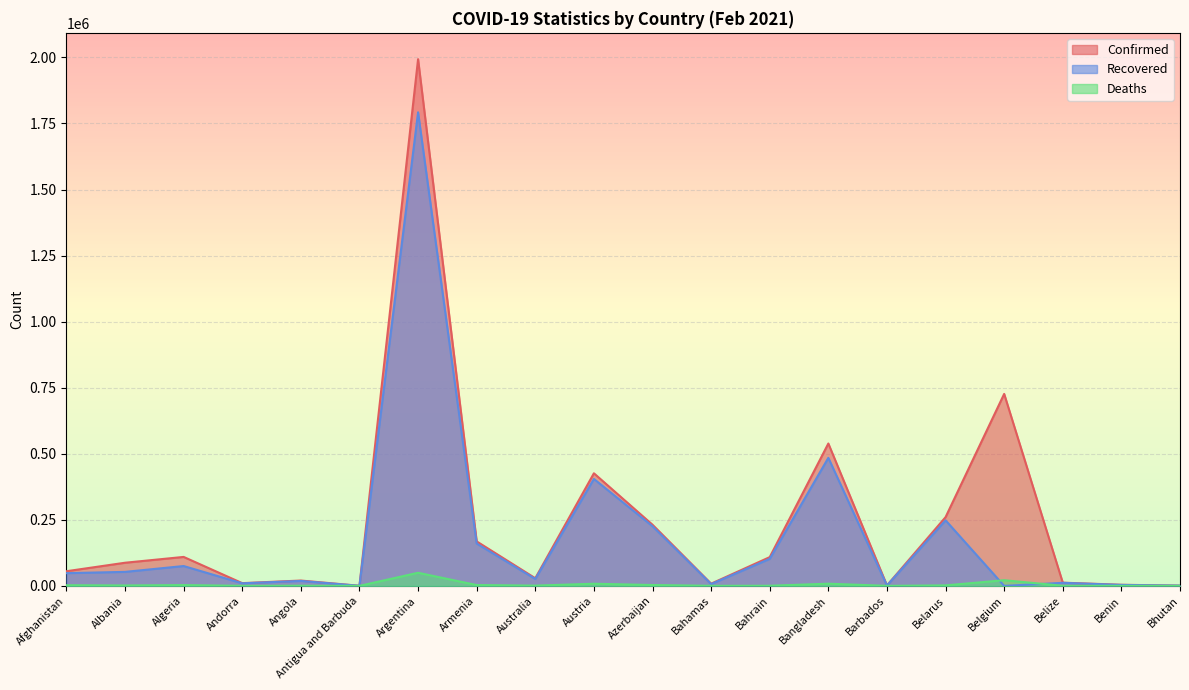

Reading right to left, what are all the values shown in this chart?

Confirmed: Bhutan=861	Benin=4193	Belize=12079	Belgium=726483	Belarus=260060	Barbados=1732	Bangladesh=538765	Bahrain=108807	Bahamas=8289	Azerbaijan=231362	Austria=426093	Australia=28871	Armenia=168300	Argentina=1993295	Antigua and Barbuda=316	Angola=20163	Andorra=10312	Algeria=109559	Albania=87528	Afghanistan=55384
Recovered: Bhutan=854	Benin=3563	Belize=11532	Belgium=0	Belarus=248064	Barbados=1427	Bangladesh=484573	Bahrain=102289	Bahamas=6837	Azerbaijan=225678	Austria=404676	Australia=26105	Armenia=160169	Argentina=1792321	Antigua and Barbuda=189	Angola=18623	Andorra=9674	Algeria=75057	Albania=52933	Afghanistan=48109
Deaths: Bhutan=1	Benin=55	Belize=310	Belgium=21423	Belarus=1801	Barbados=18	Bangladesh=8229	Bahrain=387	Bahamas=176	Azerbaijan=3163	Austria=8071	Australia=909	Armenia=3126	Argentina=49566	Antigua and Barbuda=8	Angola=478	Andorra=106	Algeria=2924	Albania=1488	Afghanistan=2414